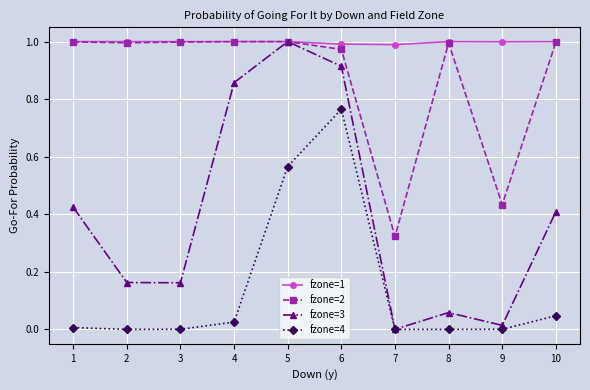

The value of fzone=3 at 5 is 1.0. True or false?

True